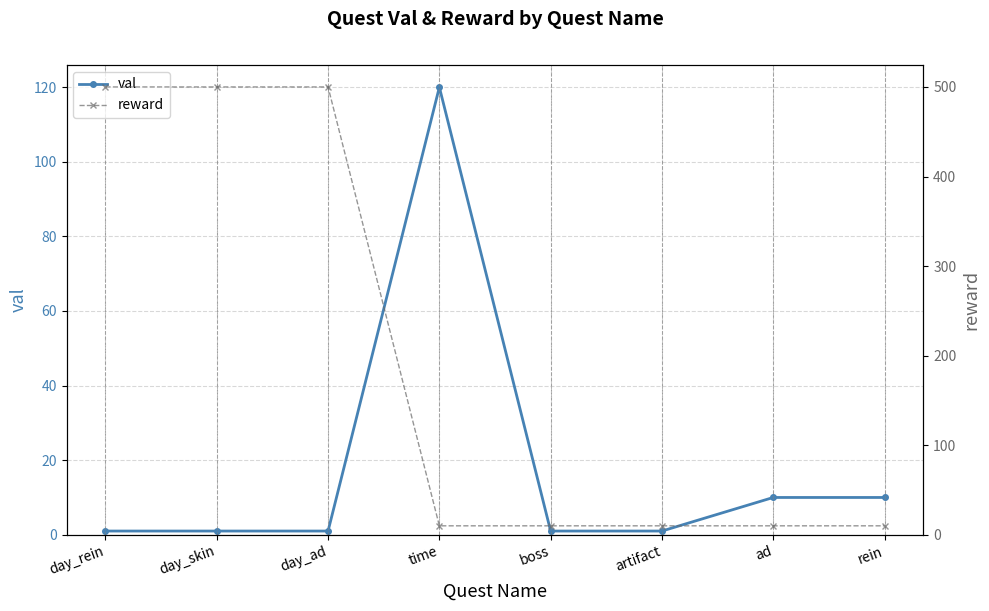

What are all the series names shown in the legend?

val, reward